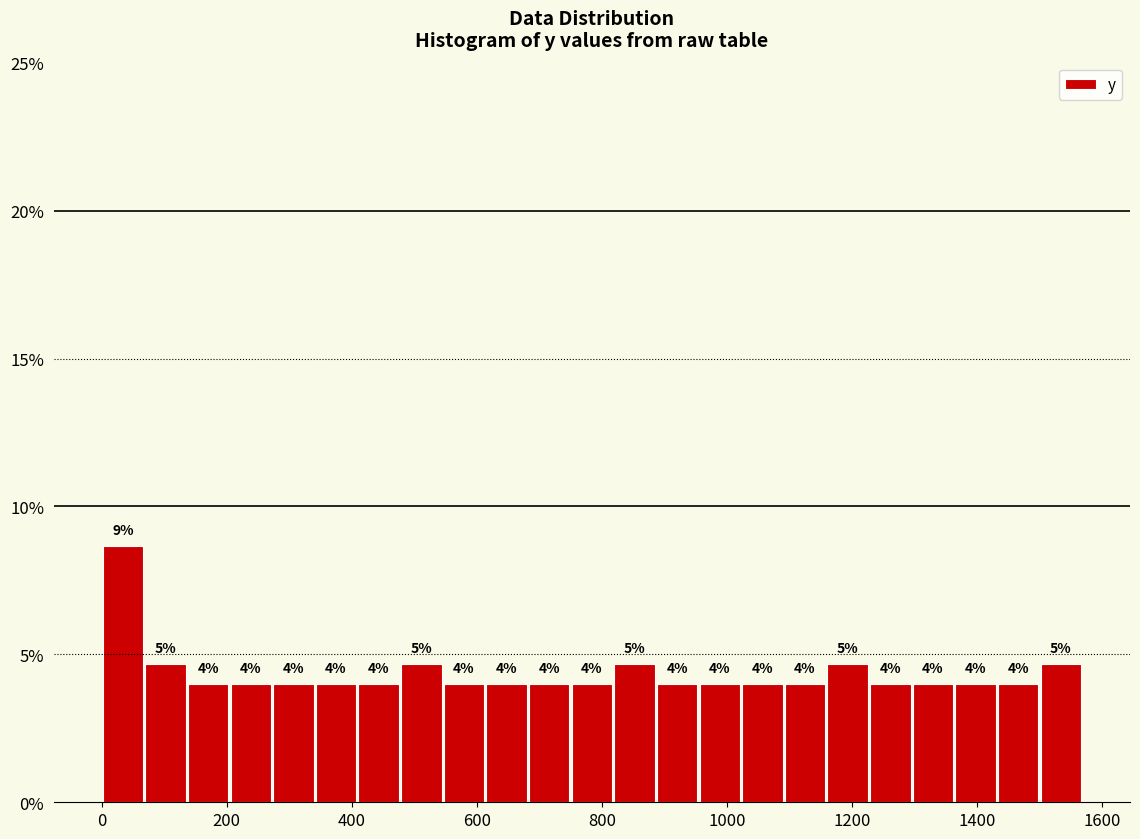

Read against the x-axis, roughly where is the centre of the tallest bar?

40